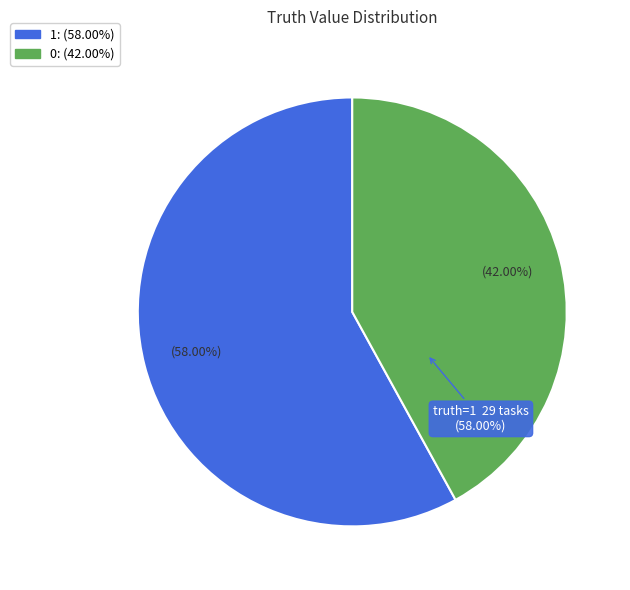

Rank the categories by value from highest to lowest.

1, 0